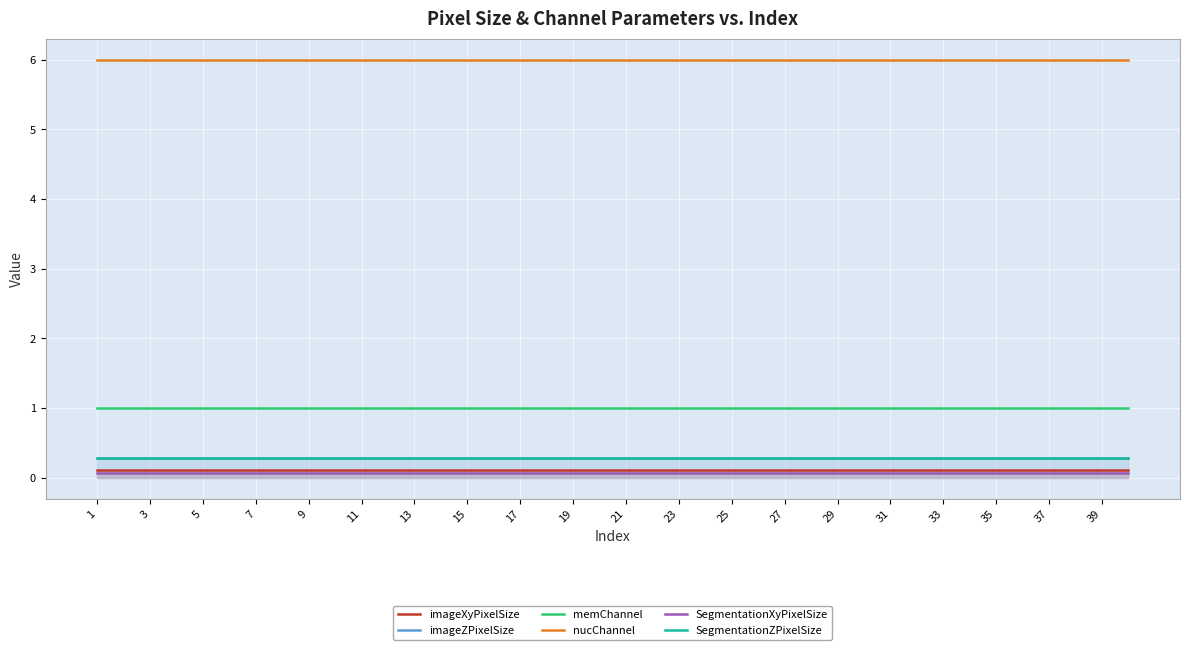

True or false: nucChannel and imageXyPixelSize intersect in this chart.

False